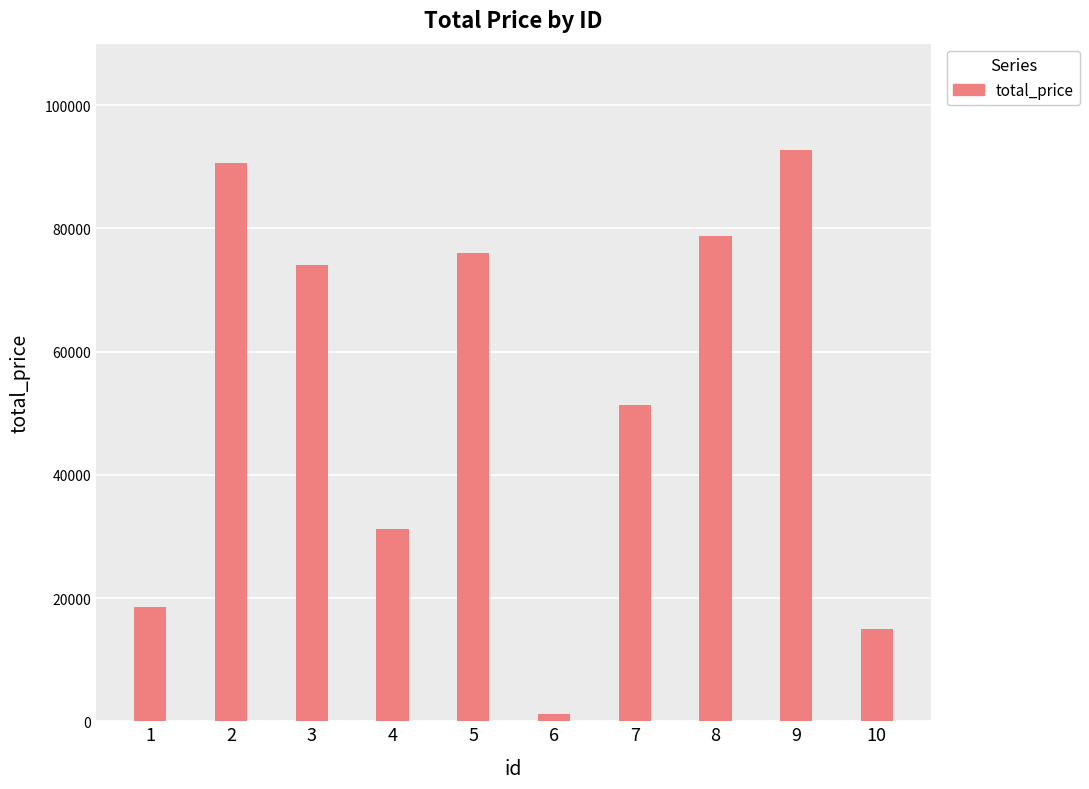

List the labels in order of value, largest first.

9, 2, 8, 5, 3, 7, 4, 1, 10, 6